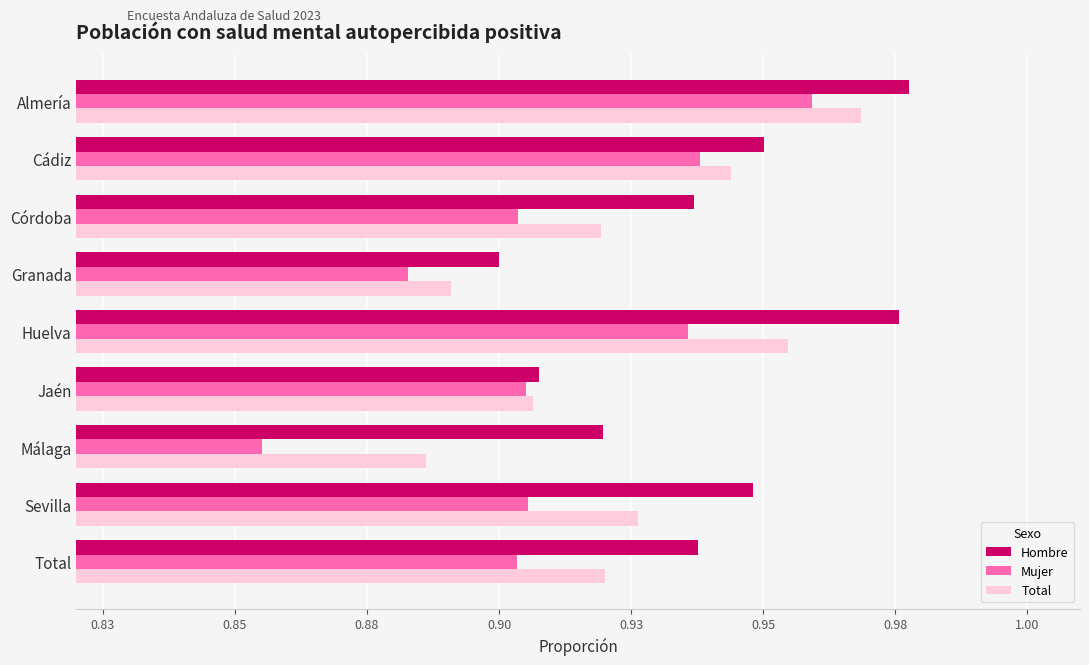

Which series has the largest total across all categories?

Hombre